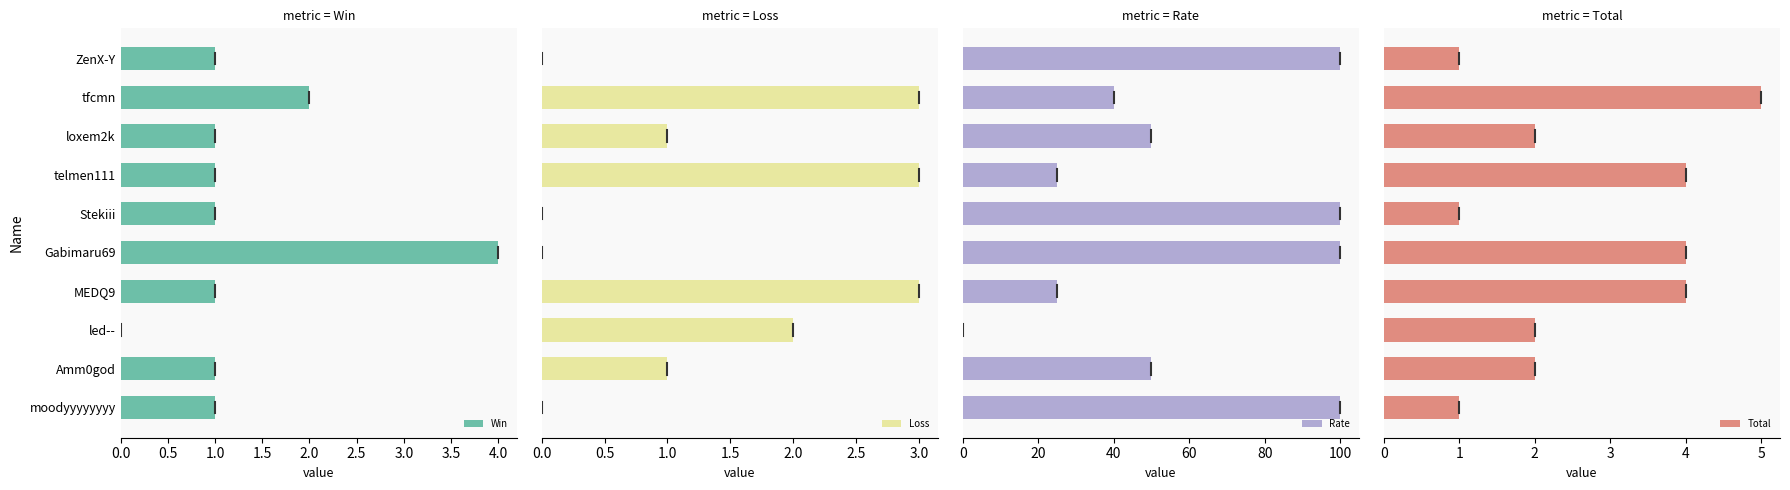

How many groups of bars are there?

10